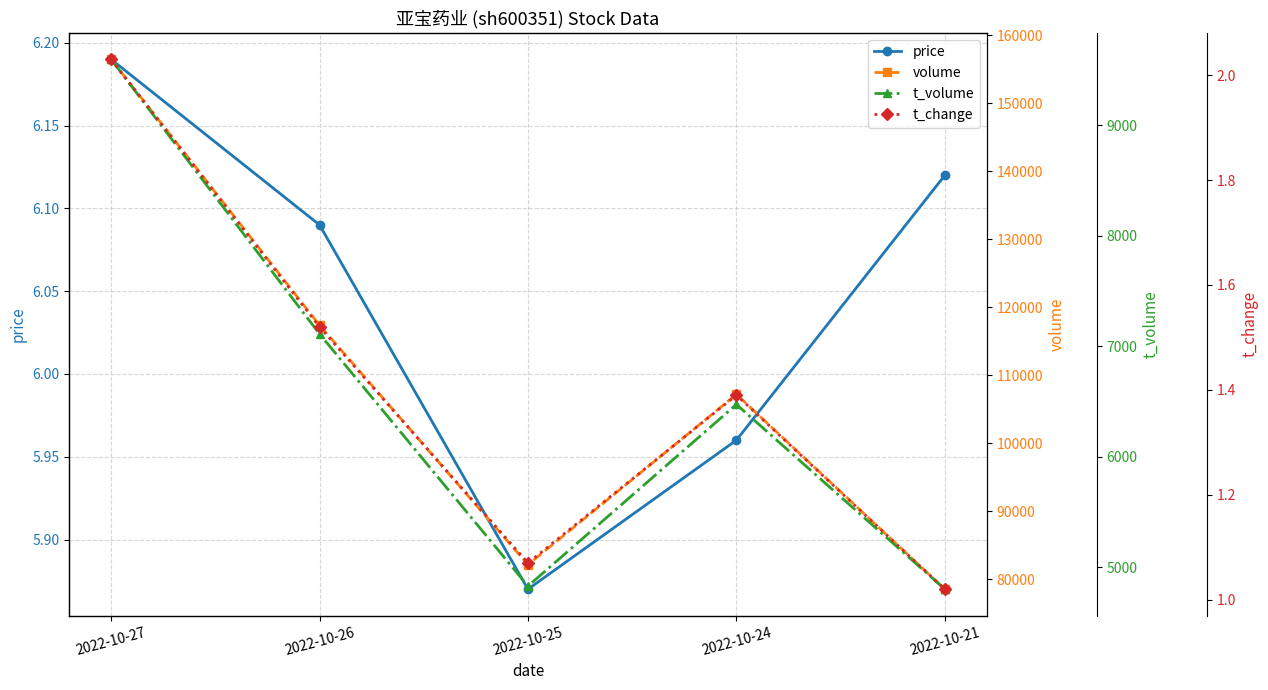

Where is price nearest to the value 6?

2022-10-24